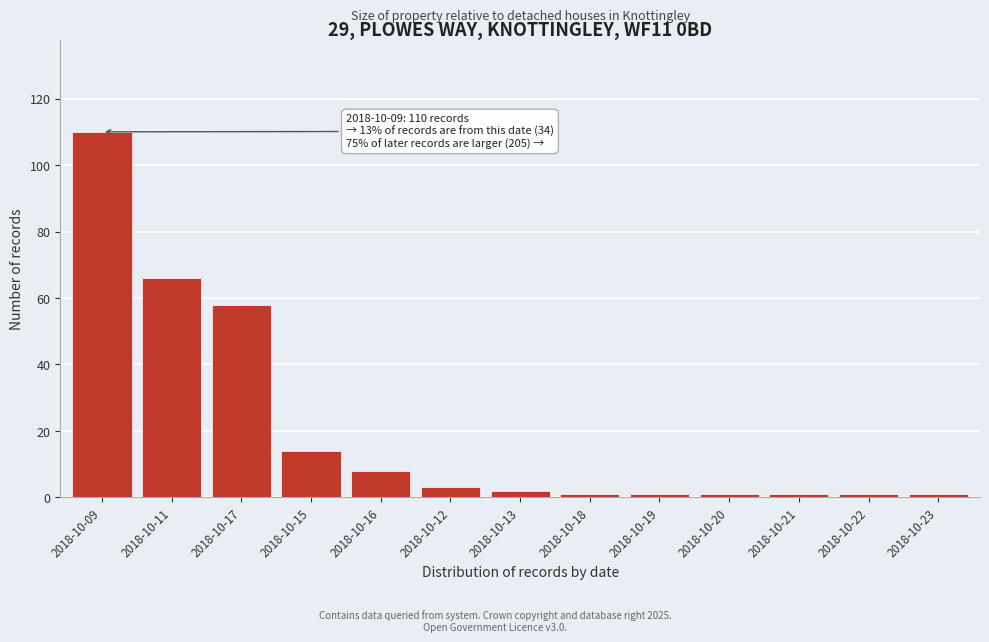

Reading left to right, list all the values displayed in this chart.

110	66	58	14	8	3	2	1	1	1	1	1	1